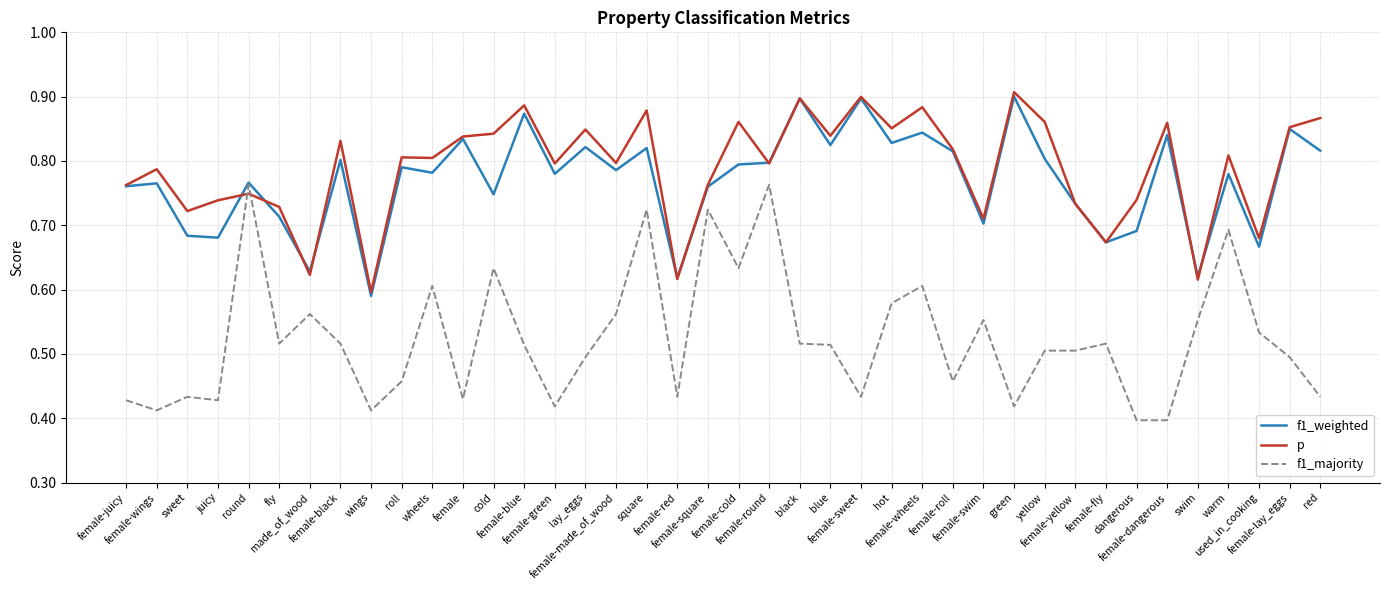

What are all the series names shown in the legend?

f1_weighted, p, f1_majority